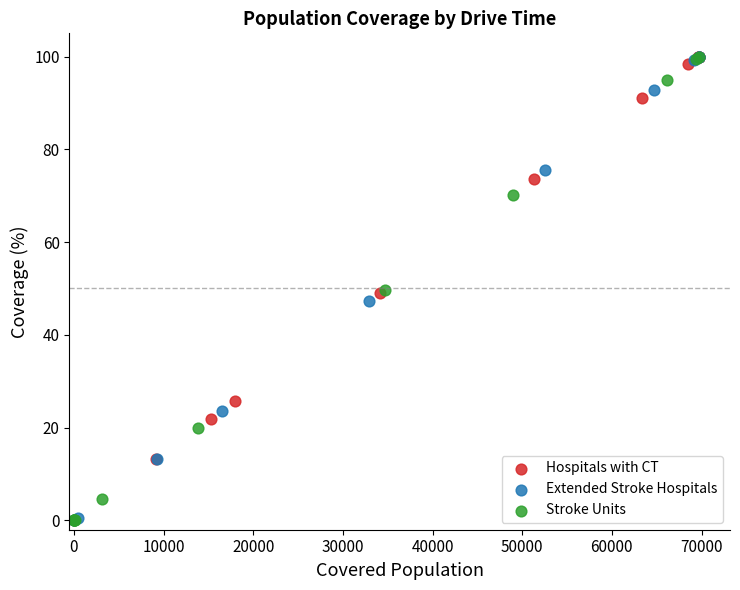

What are all the series names shown in the legend?

Hospitals with CT, Extended Stroke Hospitals, Stroke Units